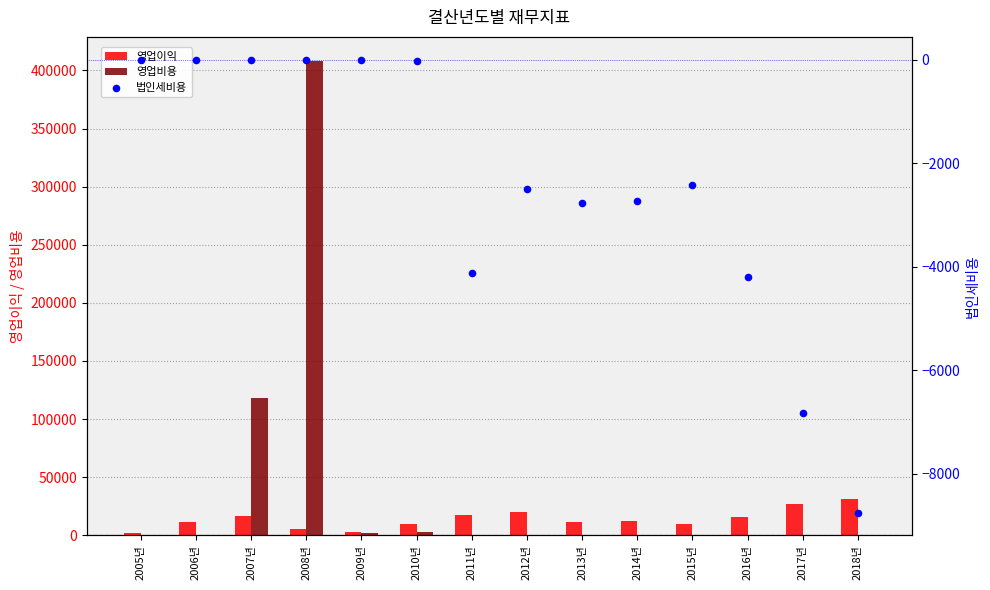

Is the value of 영업이익 at 2010년 greater than the value of 영업비용 at 2005년?

Yes